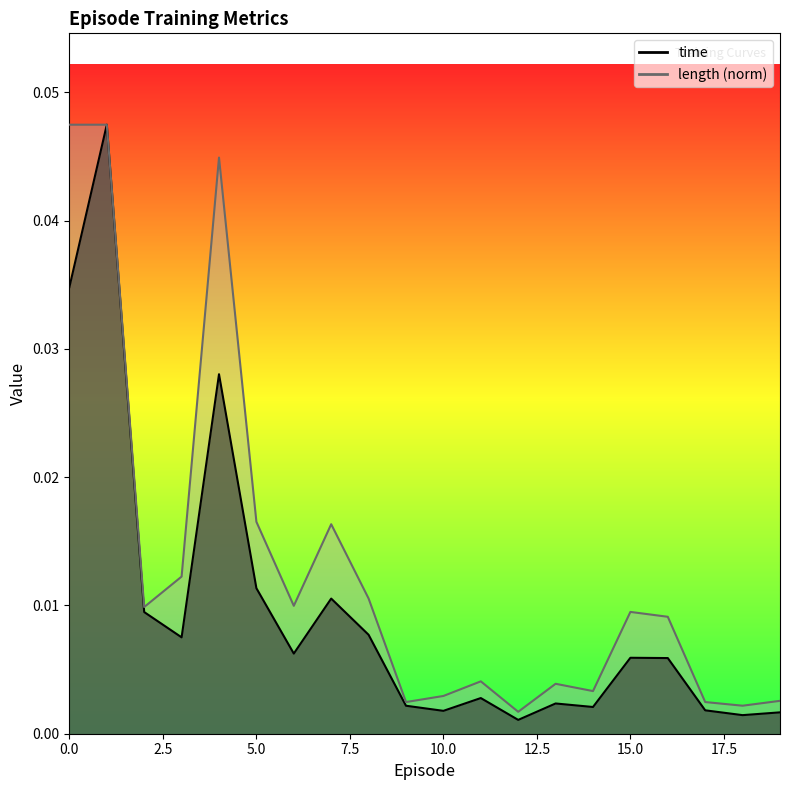

At how many categories does at least one series exceed 0?

20